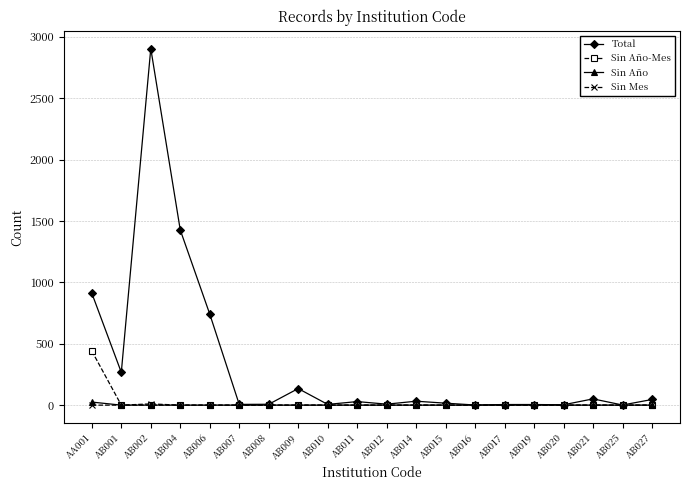

Is it true that Sin Año equals 0 at AB002?

True